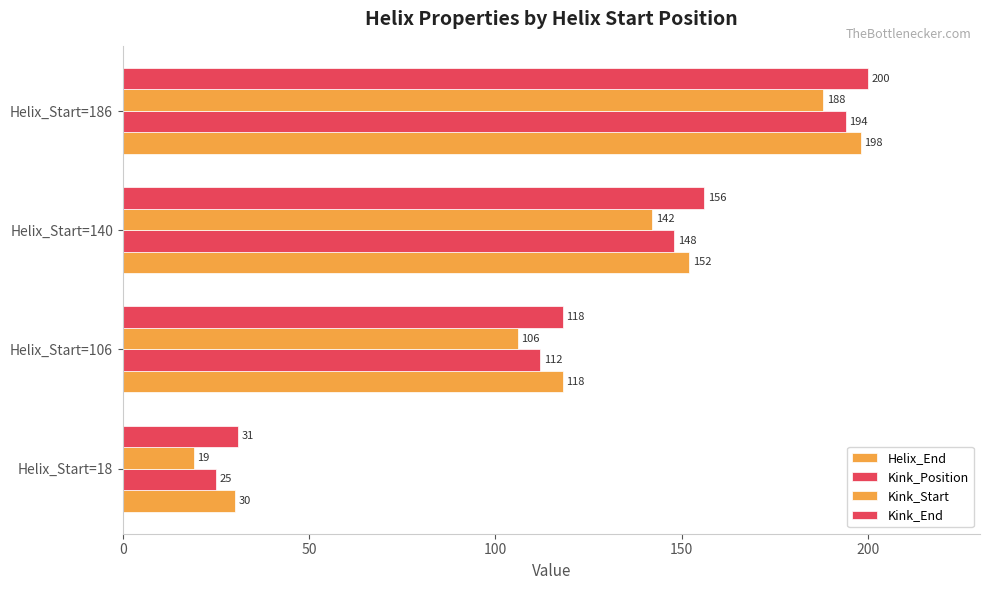

Count the number of categories in the chart.

4